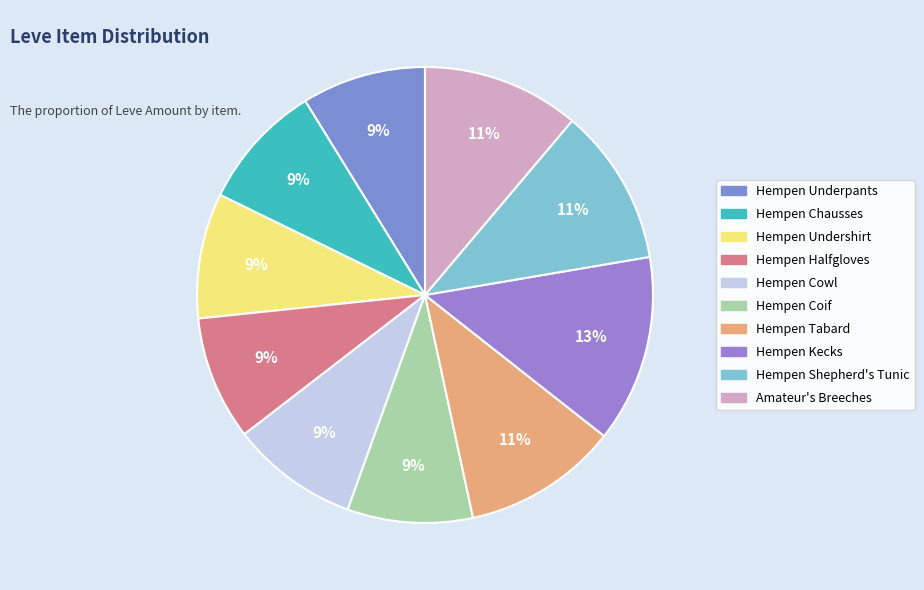

Approximately how many times larger is the value at Hempen Undershirt compared to Hempen Kecks?

0.7